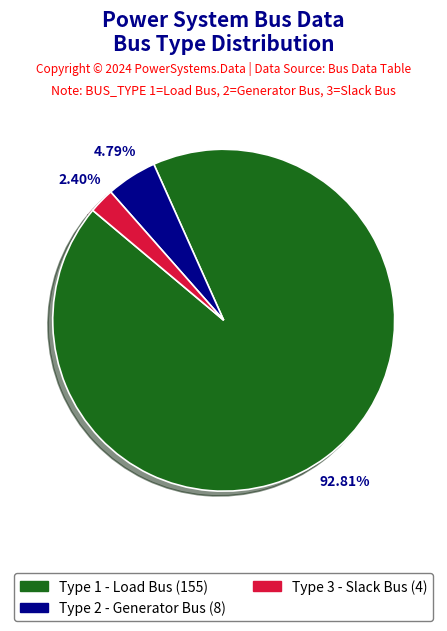

Which has a higher value, Type 2 - Generator Bus (8) or Type 1 - Load Bus (155)?

Type 1 - Load Bus (155)